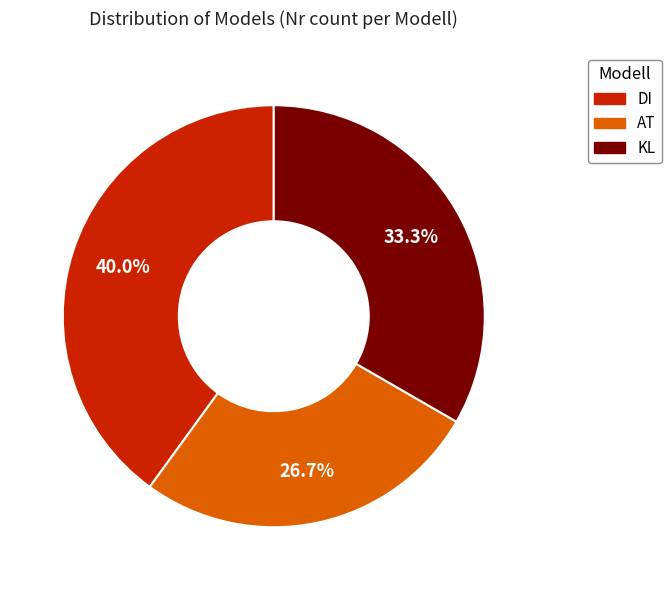

Which slice is the smallest?

AT